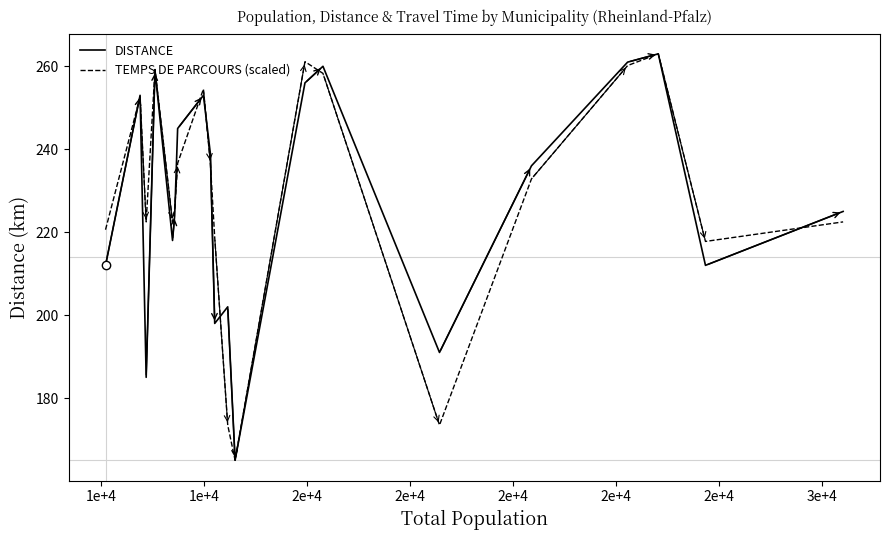

What is the greatest value displayed?

263.0